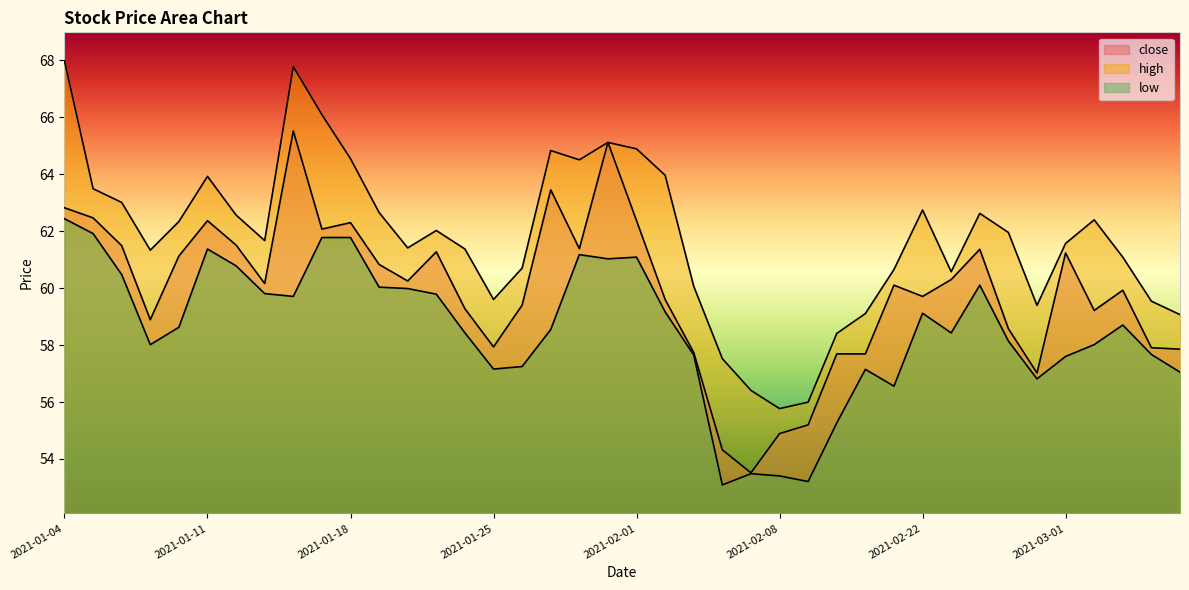

What is the difference between the maximum and minimum values in the close series?

12.0